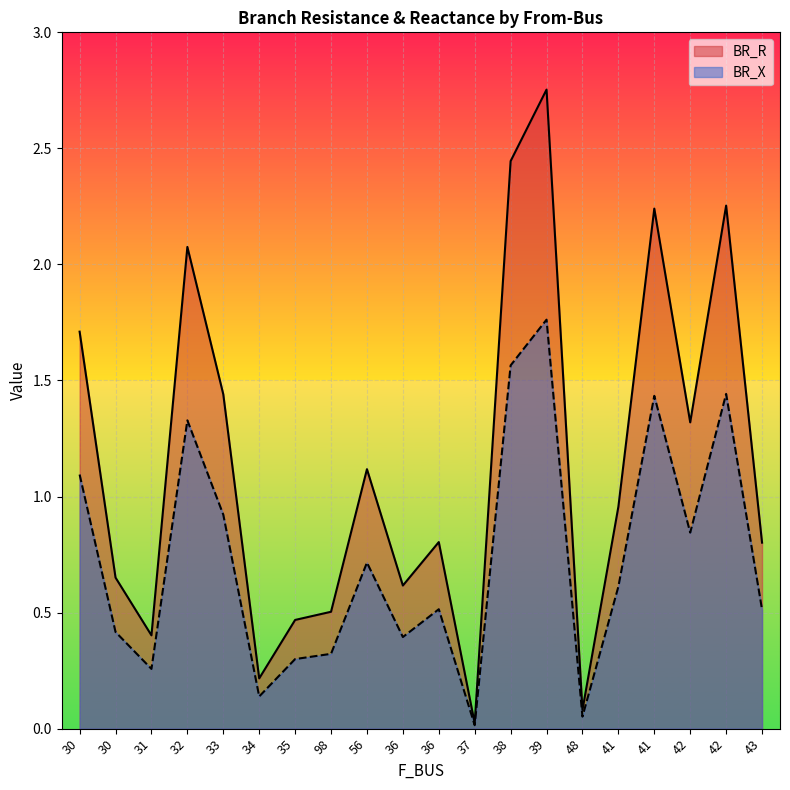

What is the maximum value shown in the chart?

2.8